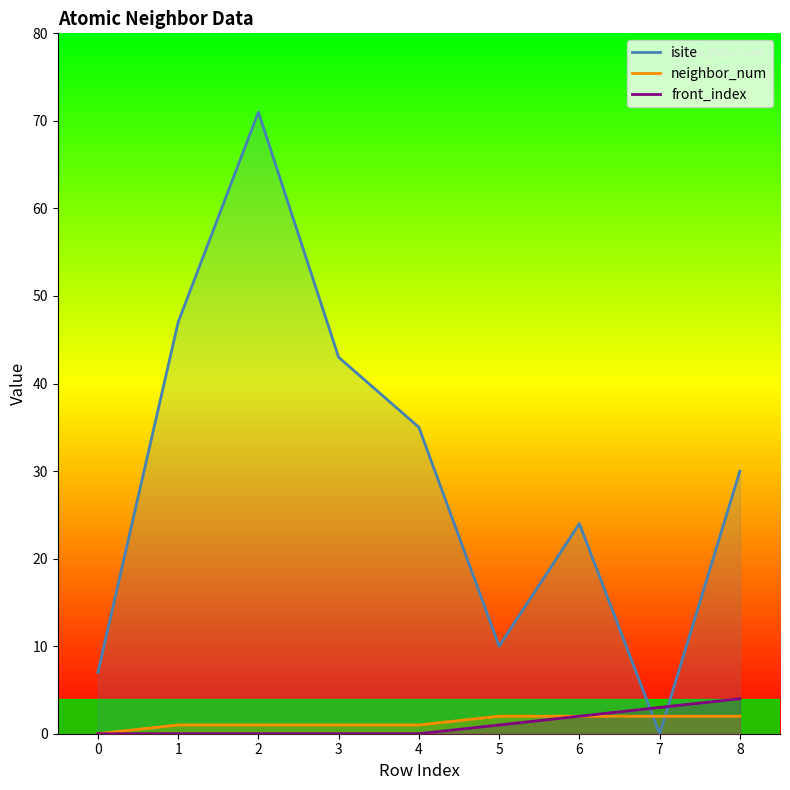

Which label corresponds to the smallest value in the chart?

7